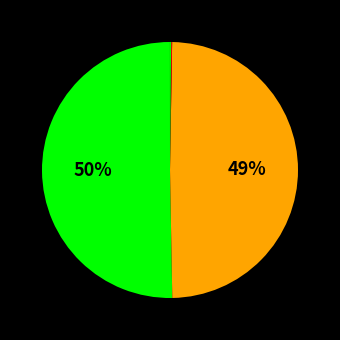

To the nearest percent, what is the average slice percentage?

20%